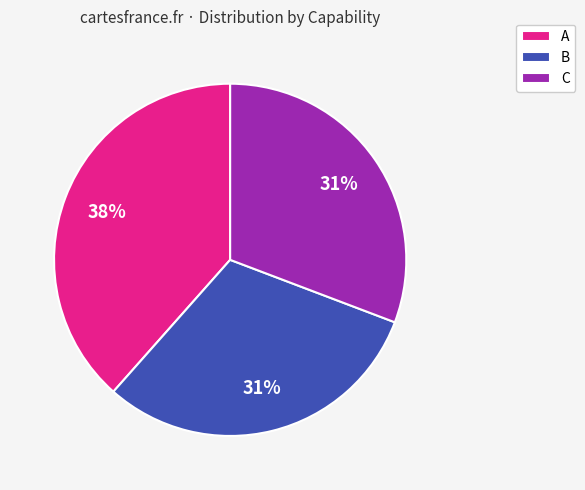

To the nearest percent, what portion does A represent?

38%